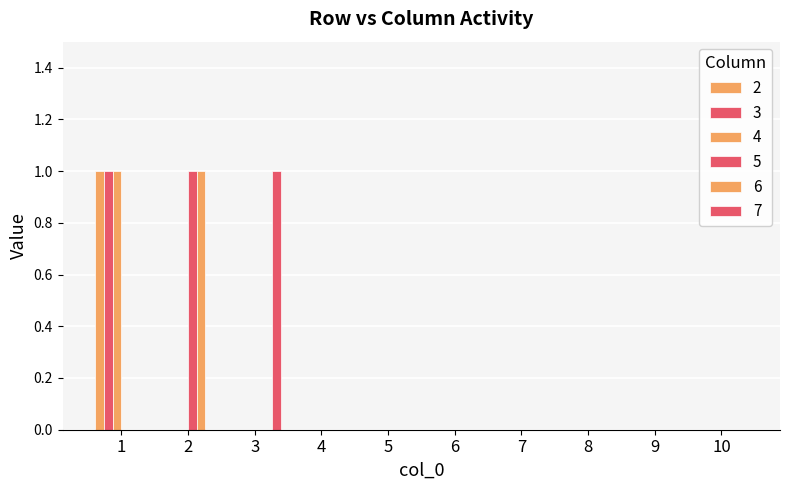

Is the value of 4 at 9 greater than the value of 3 at 3?

No